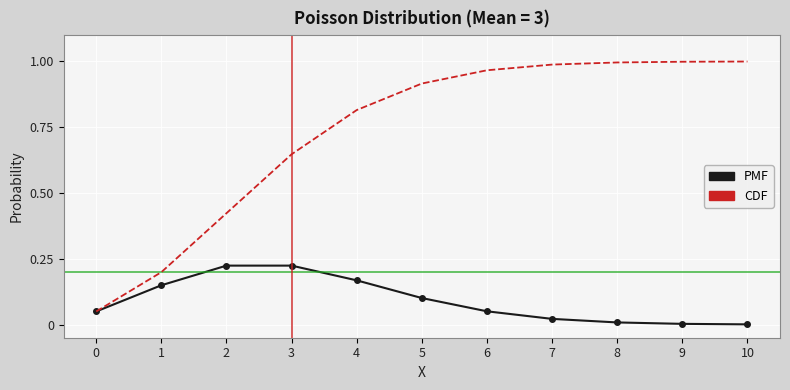

True or false: CDF has a value of 1.0 at 7.

True